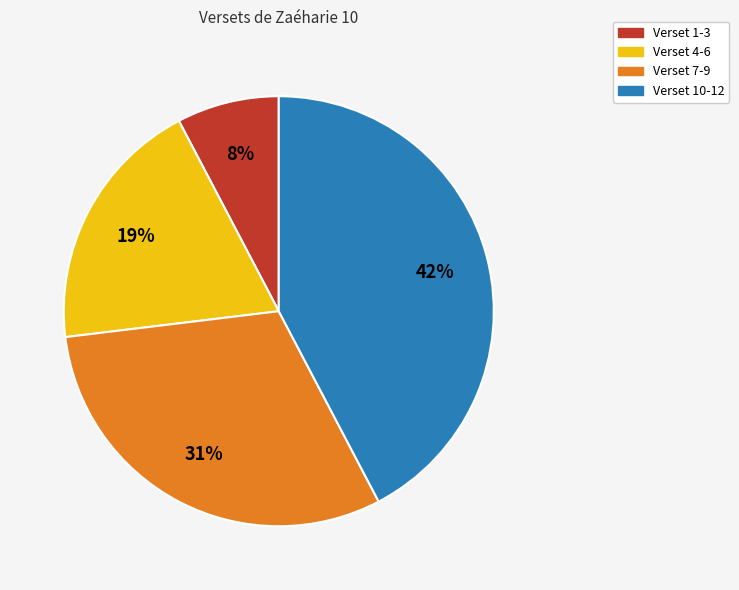

Is there any slice that represents more than half of the pie?

No